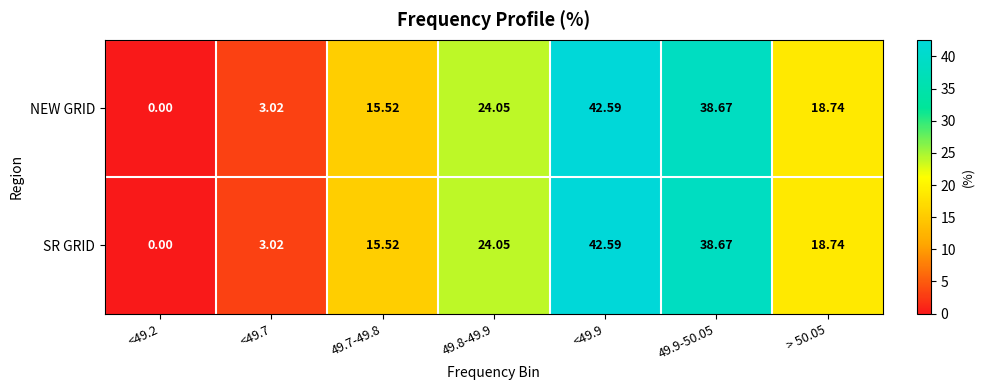

Is the value of SR GRID at <49.7 greater than the value of NEW GRID at <49.9?

No